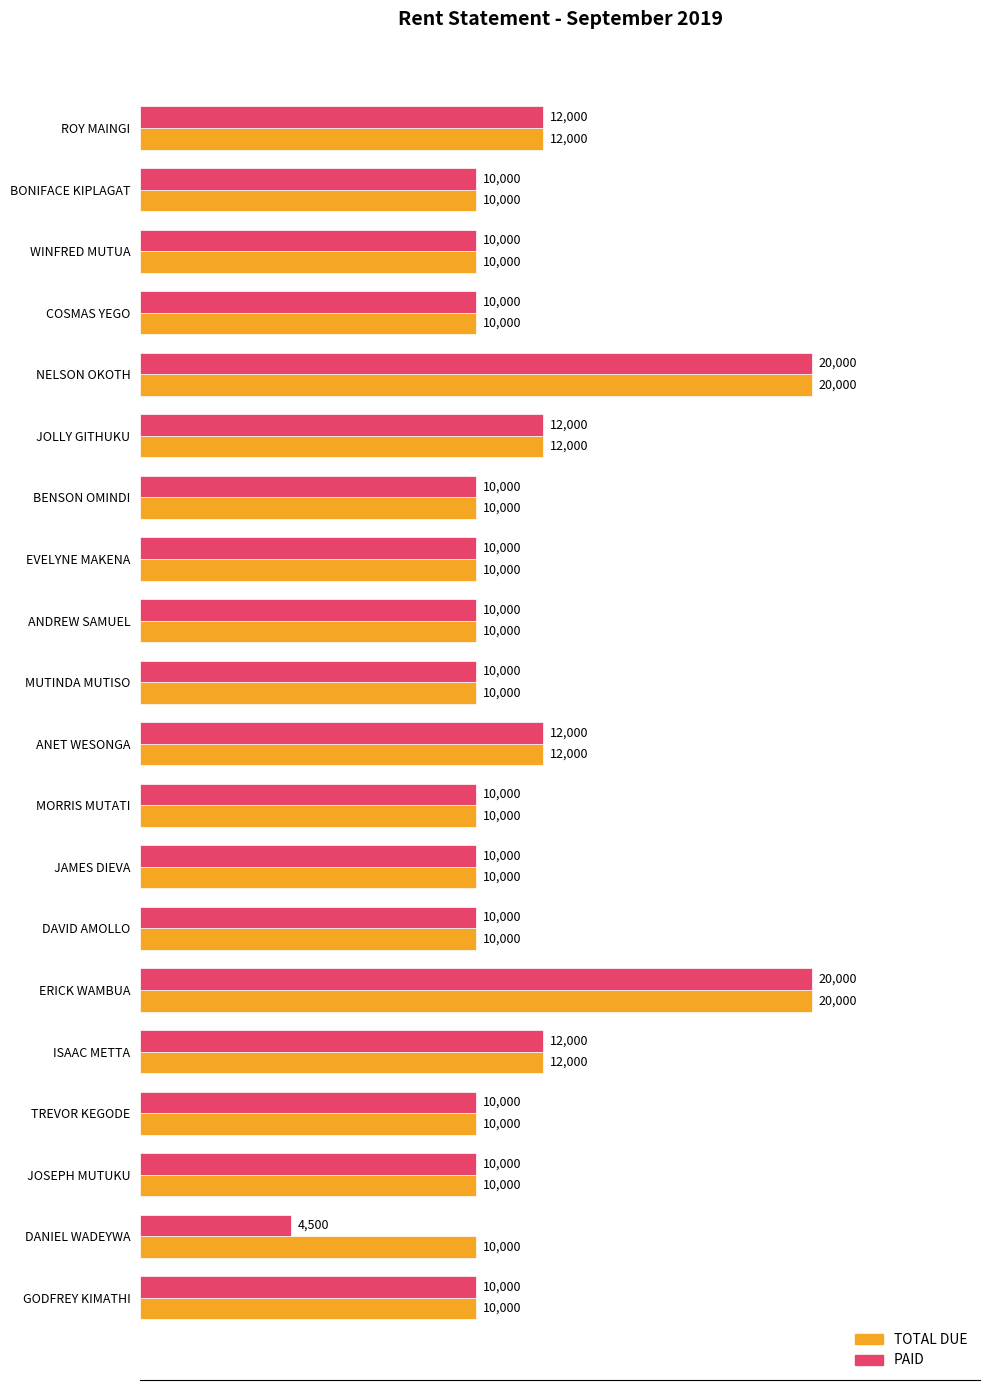

Which series has the widest spread of values?

PAID